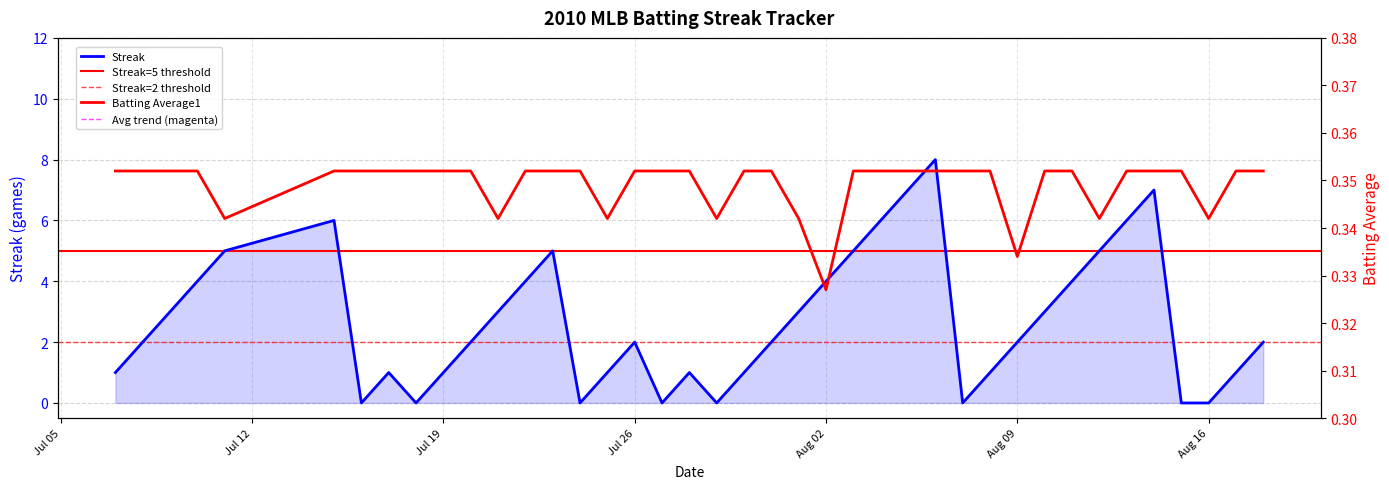

What is the spread (max minus min) of values at 2010-08-17?

0.6